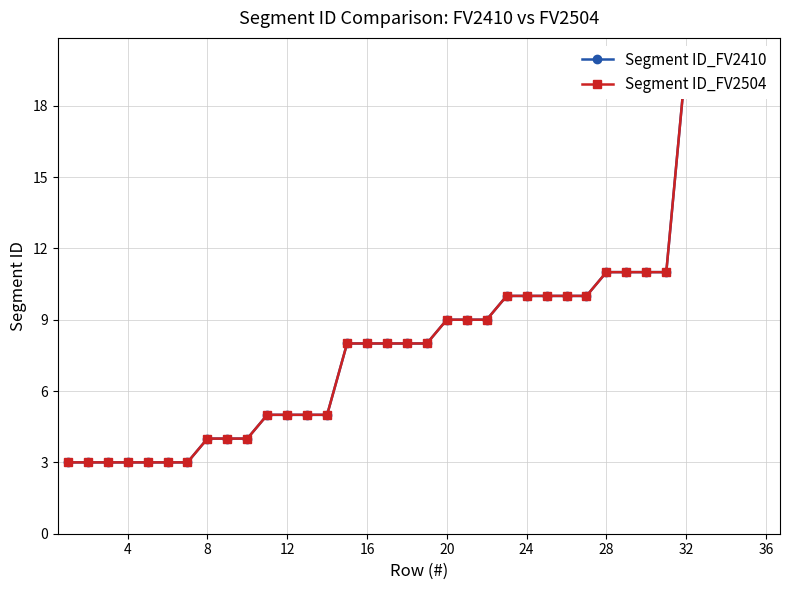

Is it true that Segment ID_FV2504 equals 11 at 16?

False